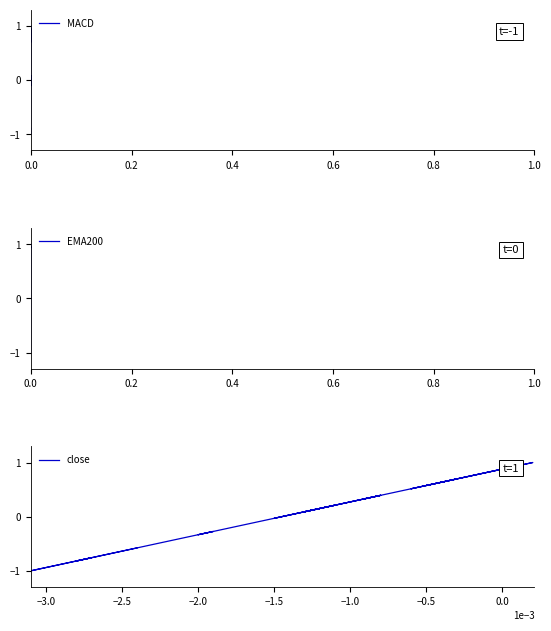

The value of close at 19 is 0.3. True or false?

False